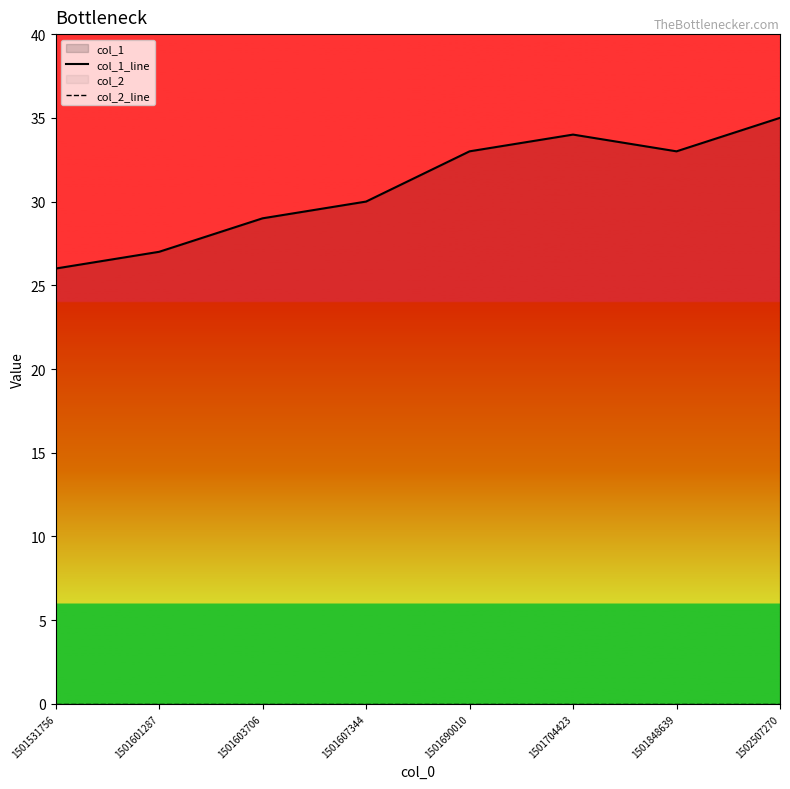

List the series in order of their overall mean, lowest first.

col_2_line, col_1_line